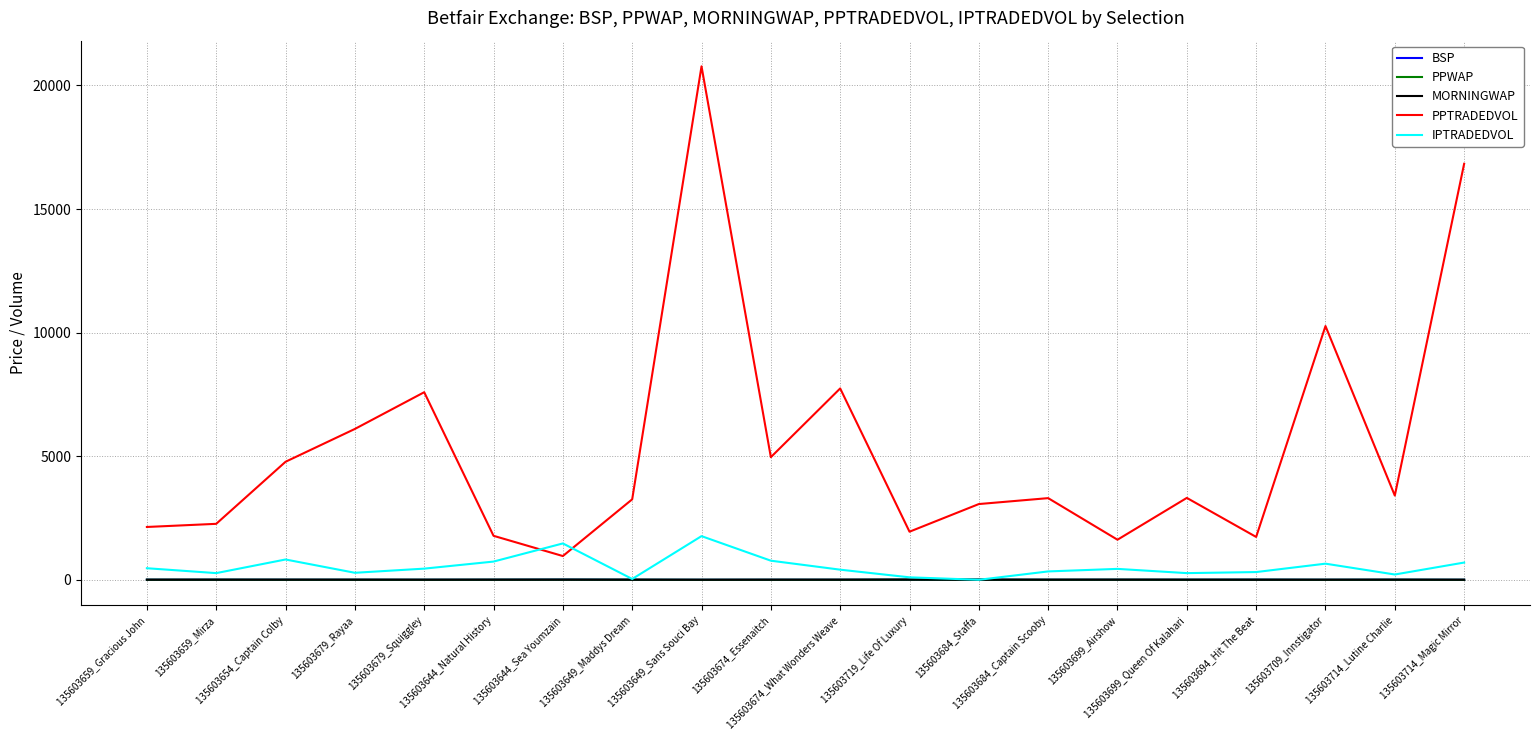

Which series has the largest range (max minus min)?

PPTRADEDVOL